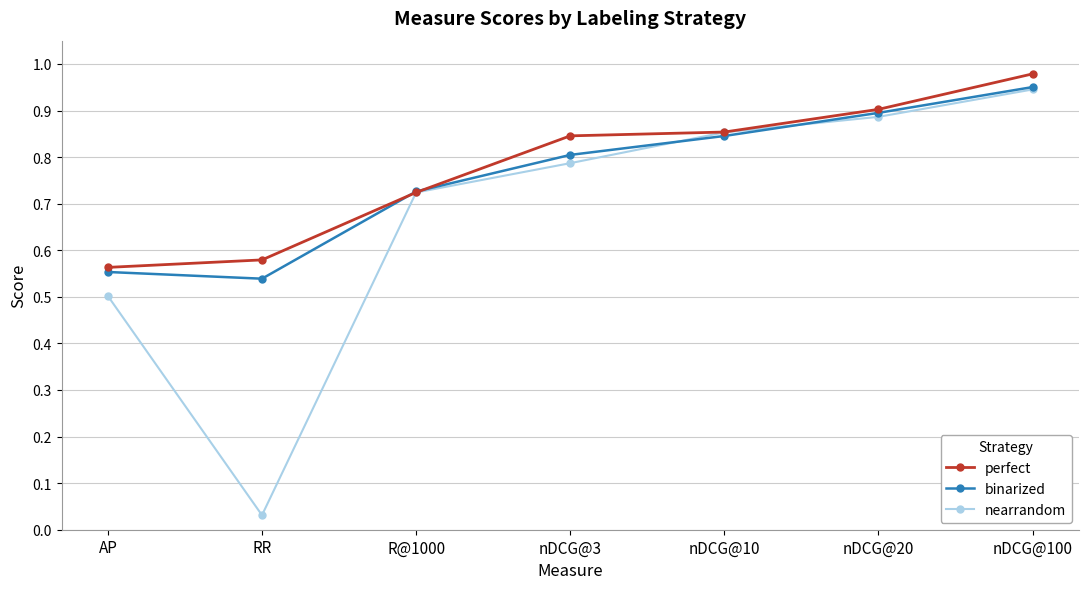

What is the total value across all series at nDCG@20?

2.7